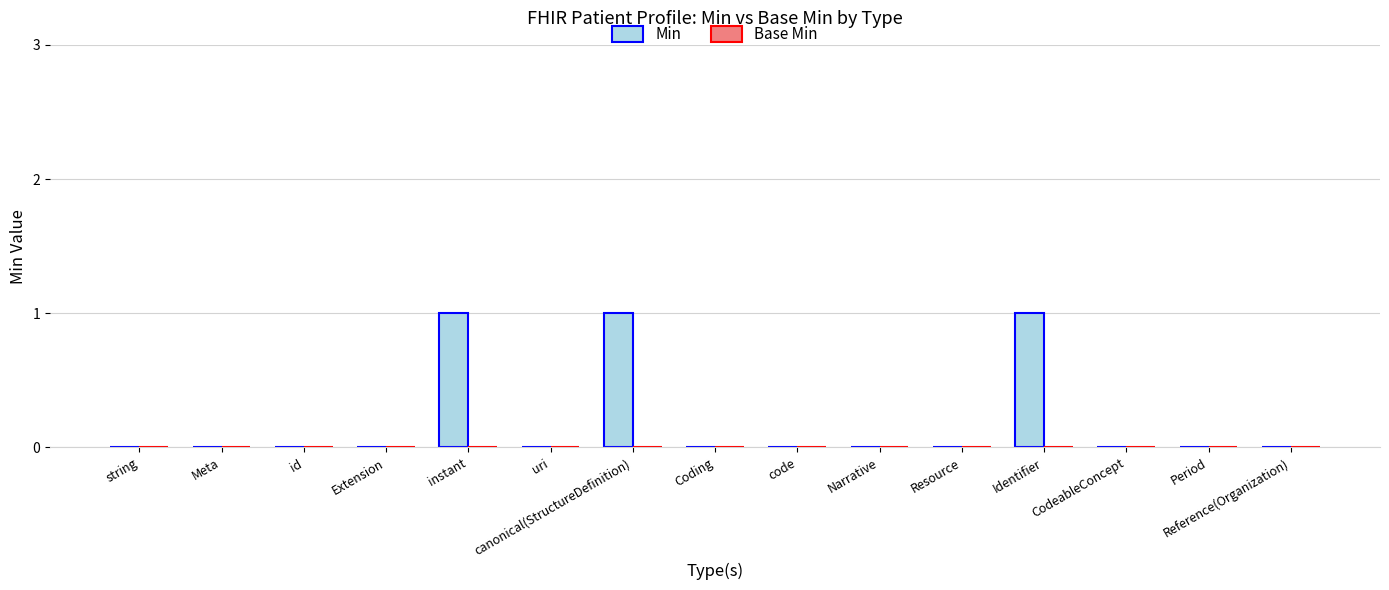

Between Identifier and Meta, which is larger?

Identifier